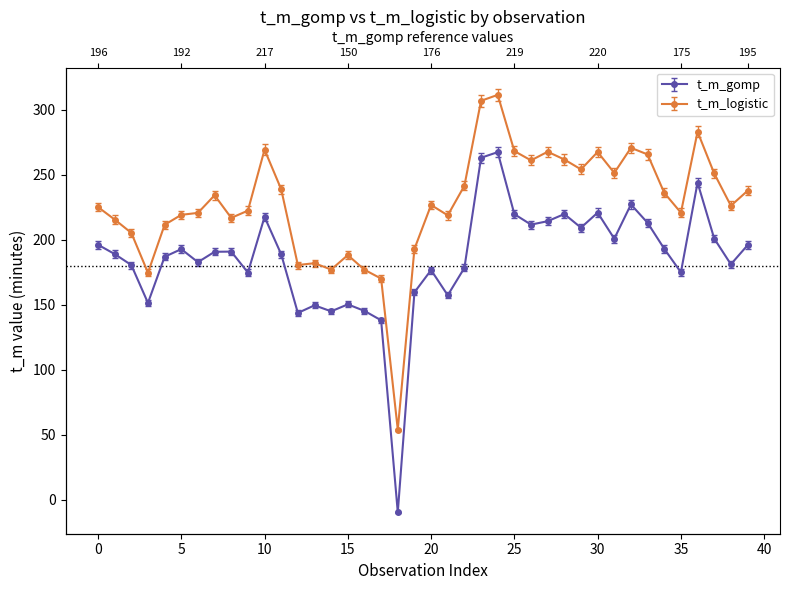

Rank the series by their average value, from lowest to highest.

t_m_gomp, t_m_logistic